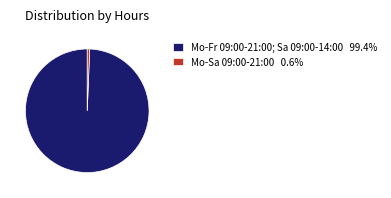

Does any single category account for the majority?

Yes